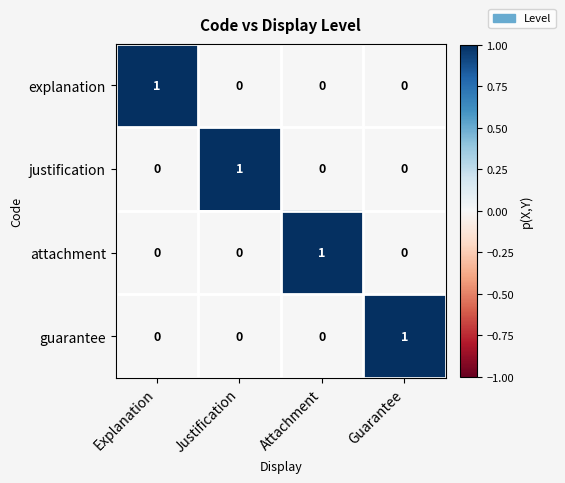

Is the value of attachment at Attachment greater than the value of justification at Guarantee?

Yes